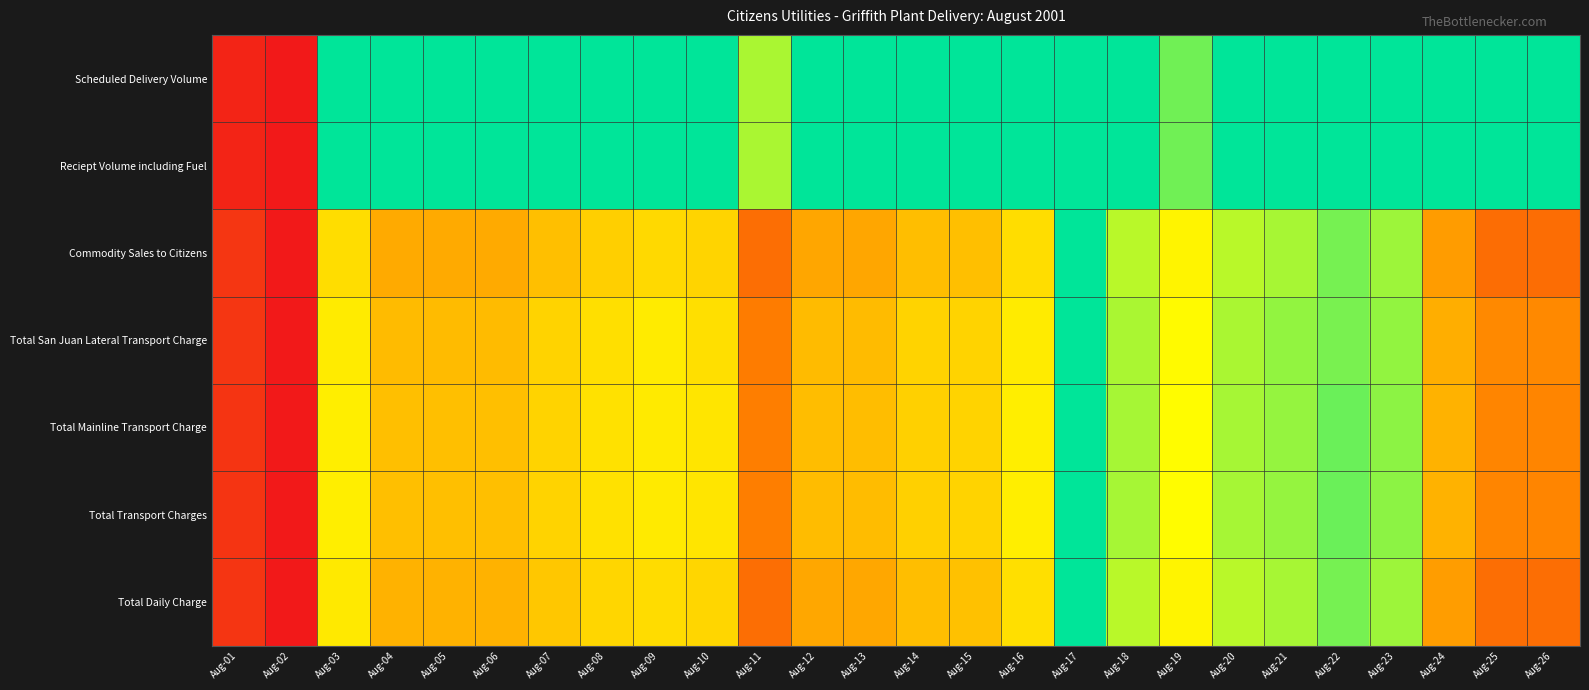

Reading left to right, extract all data points from this chart.

Scheduled Delivery Volume: Aug-01=0.0	Aug-02=0.0	Aug-03=1.0	Aug-04=1.0	Aug-05=1.0	Aug-06=1.0	Aug-07=1.0	Aug-08=1.0	Aug-09=1.0	Aug-10=1.0	Aug-11=0.8	Aug-12=1.0	Aug-13=1.0	Aug-14=1.0	Aug-15=1.0	Aug-16=1.0	Aug-17=1.0	Aug-18=1.0	Aug-19=0.9	Aug-20=1.0	Aug-21=1.0	Aug-22=1.0	Aug-23=1.0	Aug-24=1.0	Aug-25=1.0	Aug-26=1.0
Reciept Volume including Fuel: Aug-01=0.0	Aug-02=0.0	Aug-03=1.0	Aug-04=1.0	Aug-05=1.0	Aug-06=1.0	Aug-07=1.0	Aug-08=1.0	Aug-09=1.0	Aug-10=1.0	Aug-11=0.8	Aug-12=1.0	Aug-13=1.0	Aug-14=1.0	Aug-15=1.0	Aug-16=1.0	Aug-17=1.0	Aug-18=1.0	Aug-19=0.9	Aug-20=1.0	Aug-21=1.0	Aug-22=1.0	Aug-23=1.0	Aug-24=1.0	Aug-25=1.0	Aug-26=1.0
Commodity Sales to Citizens: Aug-01=0.1	Aug-02=0.0	Aug-03=0.6	Aug-04=0.4	Aug-05=0.4	Aug-06=0.4	Aug-07=0.5	Aug-08=0.5	Aug-09=0.6	Aug-10=0.6	Aug-11=0.3	Aug-12=0.4	Aug-13=0.4	Aug-14=0.5	Aug-15=0.5	Aug-16=0.6	Aug-17=1.0	Aug-18=0.8	Aug-19=0.6	Aug-20=0.8	Aug-21=0.8	Aug-22=0.8	Aug-23=0.8	Aug-24=0.4	Aug-25=0.3	Aug-26=0.3
Total San Juan Lateral Transport Charge: Aug-01=0.1	Aug-02=0.0	Aug-03=0.6	Aug-04=0.5	Aug-05=0.5	Aug-06=0.5	Aug-07=0.6	Aug-08=0.6	Aug-09=0.6	Aug-10=0.6	Aug-11=0.3	Aug-12=0.5	Aug-13=0.5	Aug-14=0.6	Aug-15=0.6	Aug-16=0.6	Aug-17=1.0	Aug-18=0.8	Aug-19=0.7	Aug-20=0.8	Aug-21=0.8	Aug-22=0.8	Aug-23=0.8	Aug-24=0.5	Aug-25=0.4	Aug-26=0.4
Total Mainline Transport Charge: Aug-01=0.1	Aug-02=0.0	Aug-03=0.6	Aug-04=0.5	Aug-05=0.5	Aug-06=0.5	Aug-07=0.6	Aug-08=0.6	Aug-09=0.6	Aug-10=0.6	Aug-11=0.3	Aug-12=0.5	Aug-13=0.5	Aug-14=0.5	Aug-15=0.6	Aug-16=0.6	Aug-17=1.0	Aug-18=0.8	Aug-19=0.7	Aug-20=0.8	Aug-21=0.8	Aug-22=0.9	Aug-23=0.8	Aug-24=0.5	Aug-25=0.3	Aug-26=0.3
Total Transport Charges: Aug-01=0.1	Aug-02=0.0	Aug-03=0.6	Aug-04=0.5	Aug-05=0.5	Aug-06=0.5	Aug-07=0.6	Aug-08=0.6	Aug-09=0.6	Aug-10=0.6	Aug-11=0.3	Aug-12=0.5	Aug-13=0.5	Aug-14=0.5	Aug-15=0.6	Aug-16=0.6	Aug-17=1.0	Aug-18=0.8	Aug-19=0.7	Aug-20=0.8	Aug-21=0.8	Aug-22=0.9	Aug-23=0.8	Aug-24=0.5	Aug-25=0.4	Aug-26=0.3
Total Daily Charge: Aug-01=0.1	Aug-02=0.0	Aug-03=0.6	Aug-04=0.5	Aug-05=0.5	Aug-06=0.5	Aug-07=0.5	Aug-08=0.6	Aug-09=0.6	Aug-10=0.6	Aug-11=0.3	Aug-12=0.4	Aug-13=0.4	Aug-14=0.5	Aug-15=0.5	Aug-16=0.6	Aug-17=1.0	Aug-18=0.8	Aug-19=0.6	Aug-20=0.8	Aug-21=0.8	Aug-22=0.8	Aug-23=0.8	Aug-24=0.4	Aug-25=0.3	Aug-26=0.3